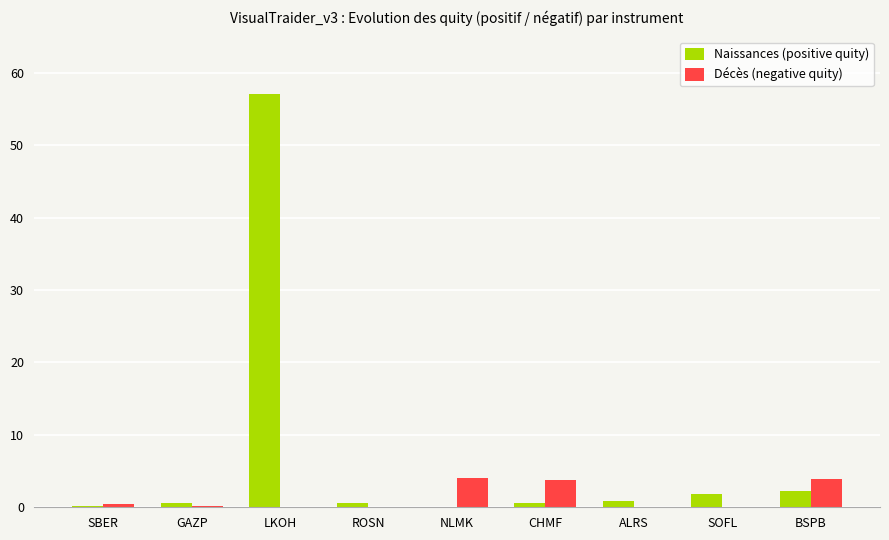

What is the sum of all Naissances (positive quity) values?

63.9